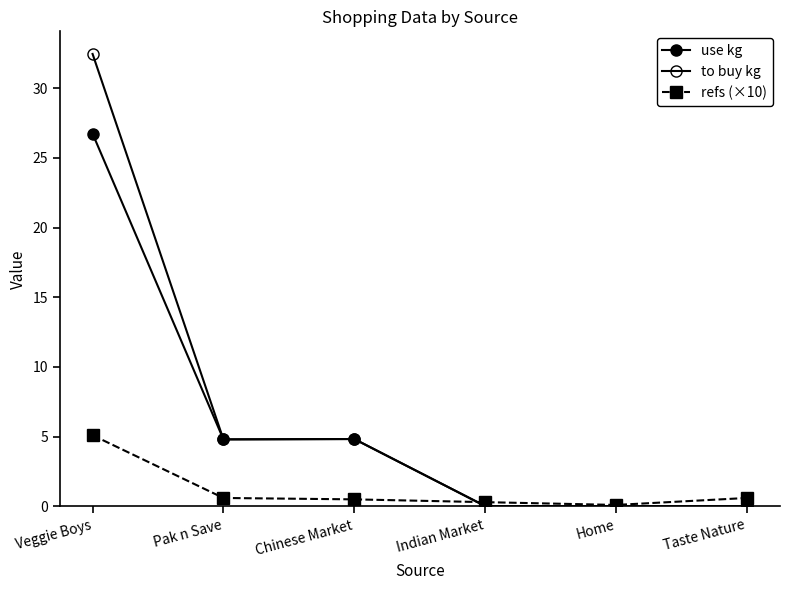

Does the chart display data point markers on the line(s)?

Yes